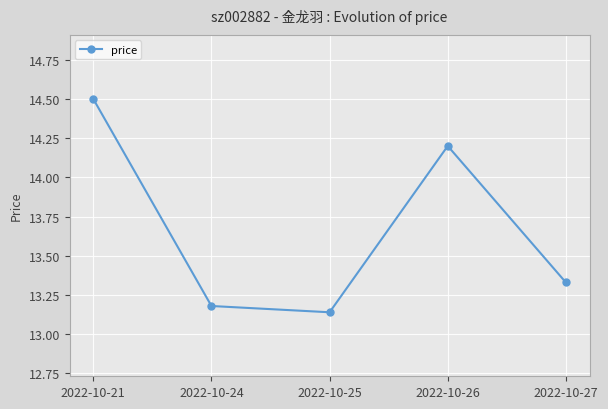

Which has a higher value, 2022-10-21 or 2022-10-25?

2022-10-21